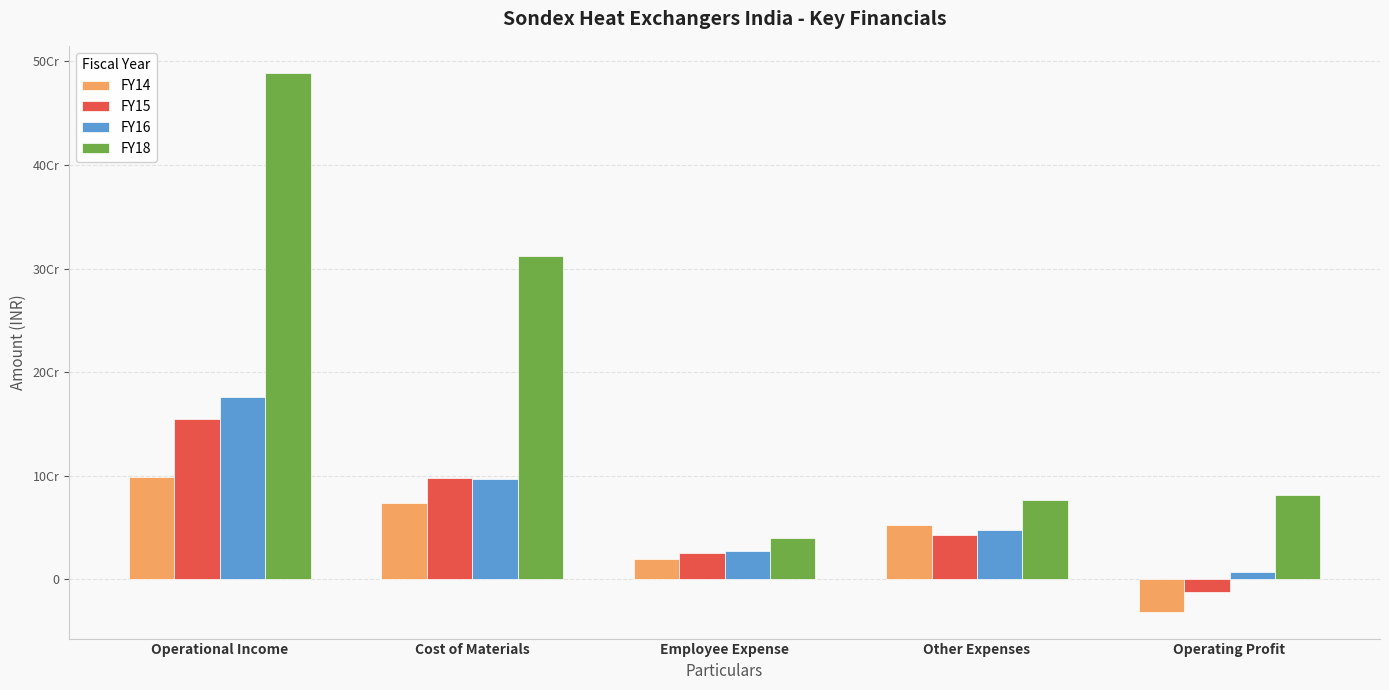

Where does the FY16 series first go above 47339250?

Operational Income